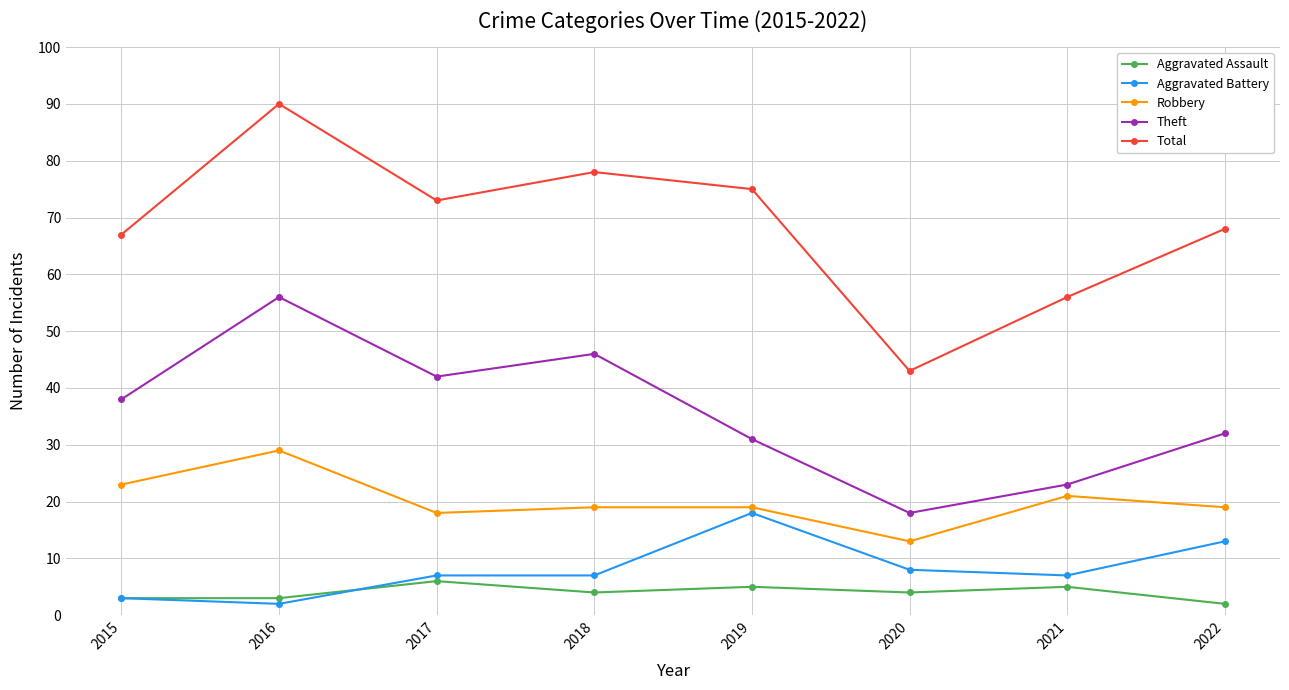

Reading left to right, list all the values displayed in this chart.

Aggravated Assault: 3	3	6	4	5	4	5	2
Aggravated Battery: 3	2	7	7	18	8	7	13
Robbery: 23	29	18	19	19	13	21	19
Theft: 38	56	42	46	31	18	23	32
Total: 67	90	73	78	75	43	56	68